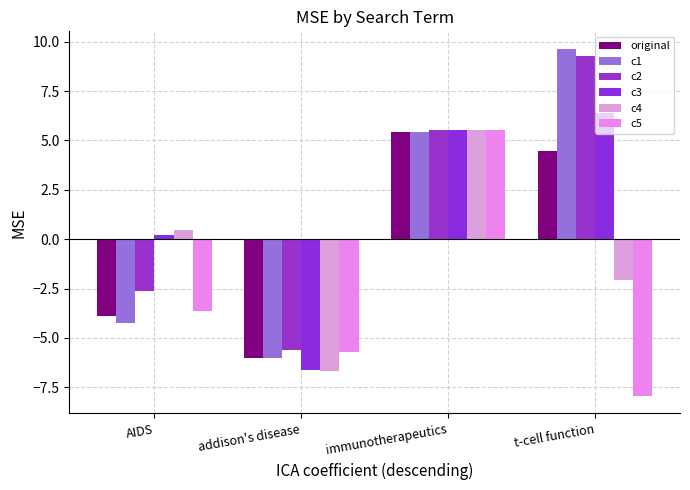

What position from the right is addison's disease?

3